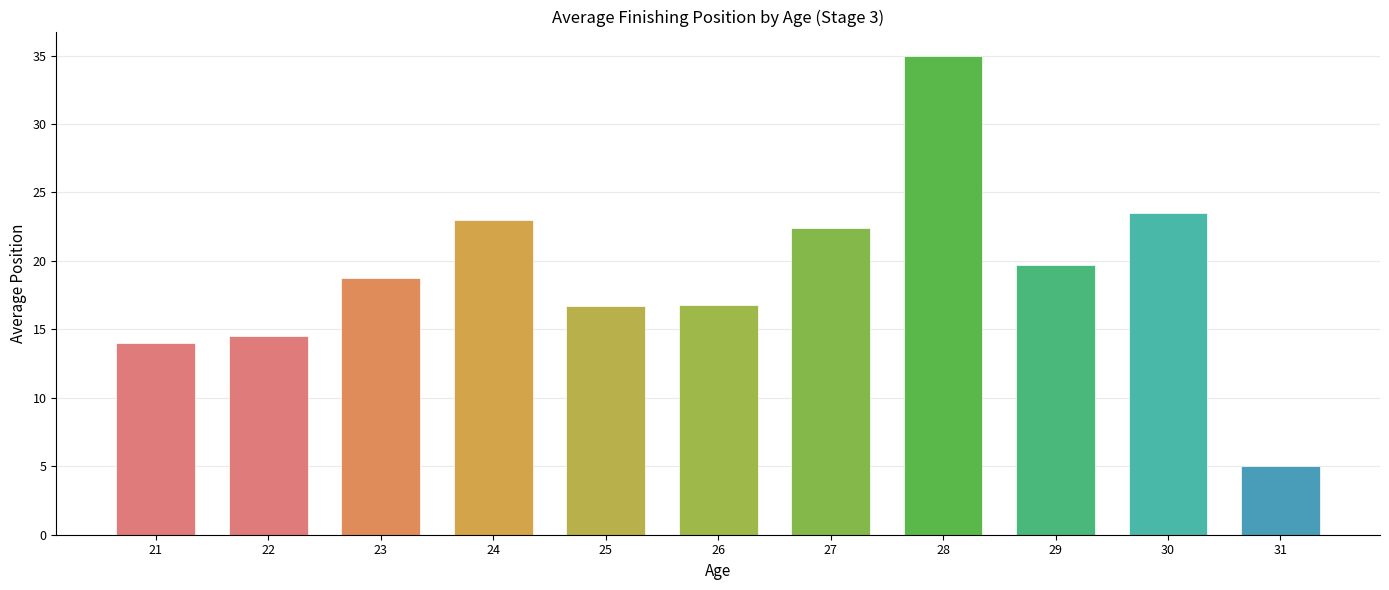

Which category has the lowest value across all series?

31